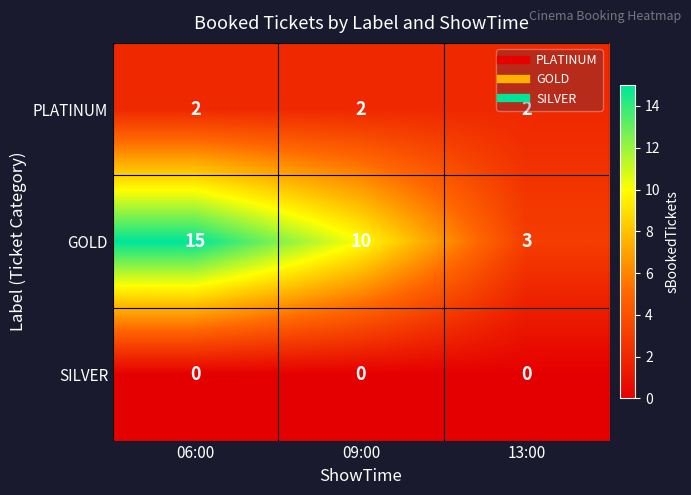

The PLATINUM series shows 2 at 13:00. True or false?

True